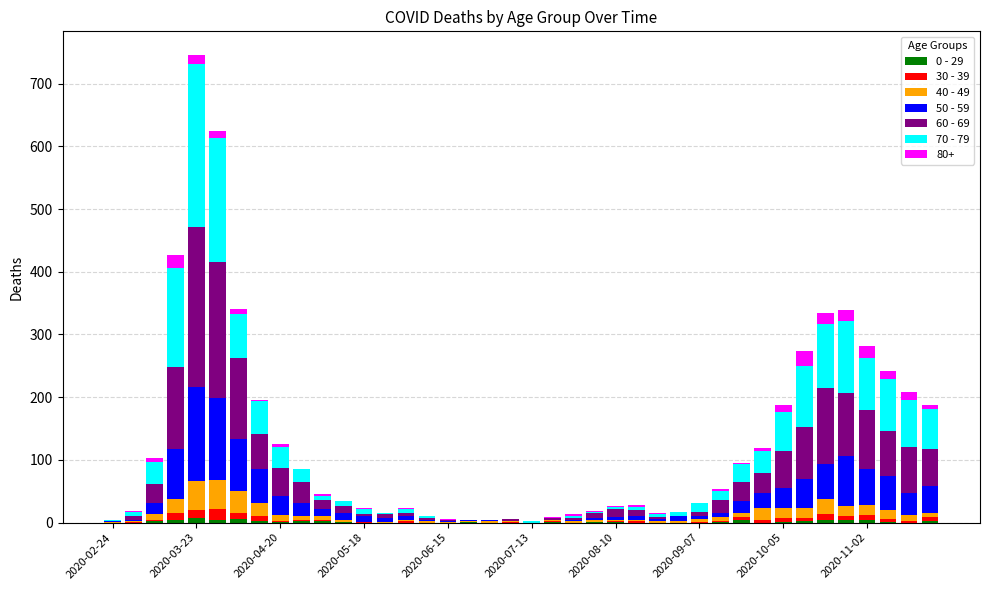

What is the difference between the second highest and minimum values in the 70 - 79 series?

199